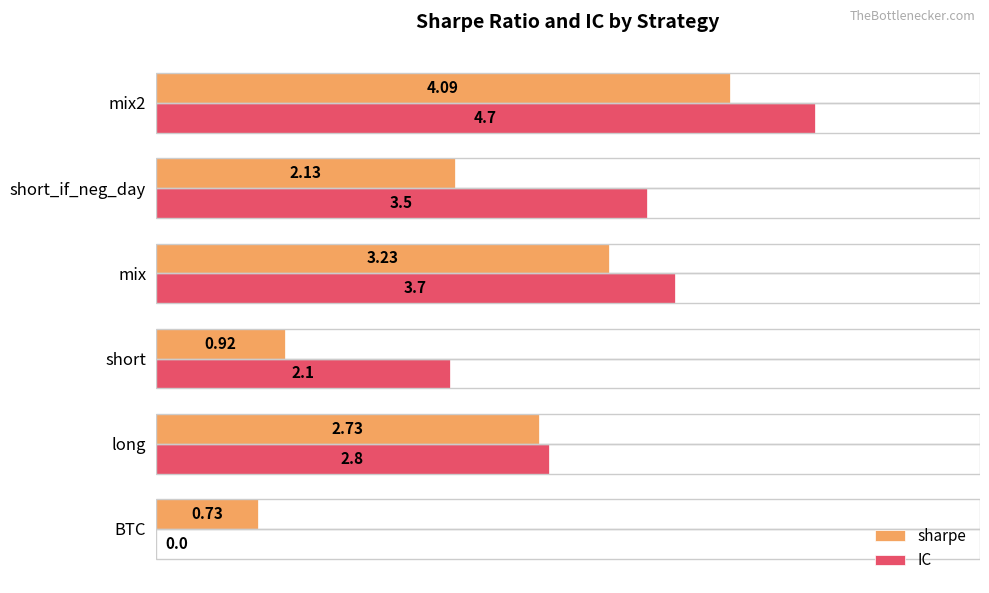

Which series has the largest total across all categories?

IC